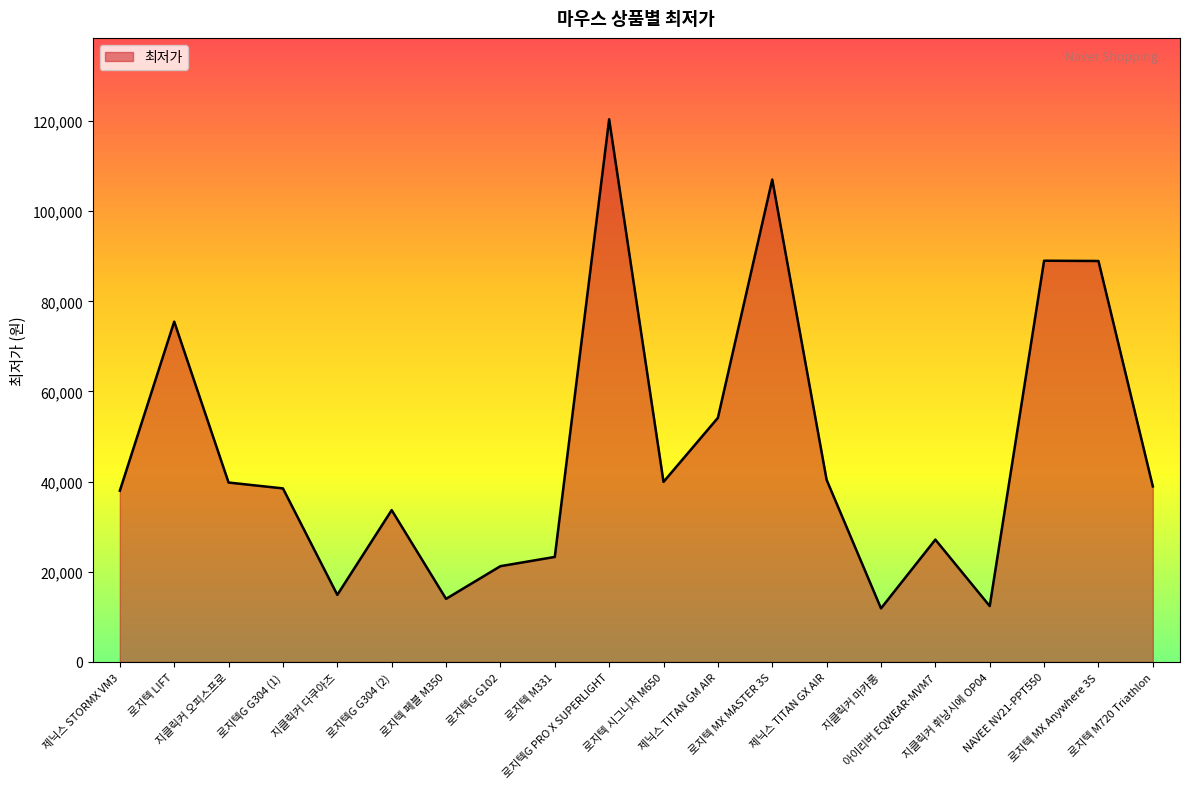

What is the approximate value at 지클릭커 오피스프로, to the nearest 50?

39800